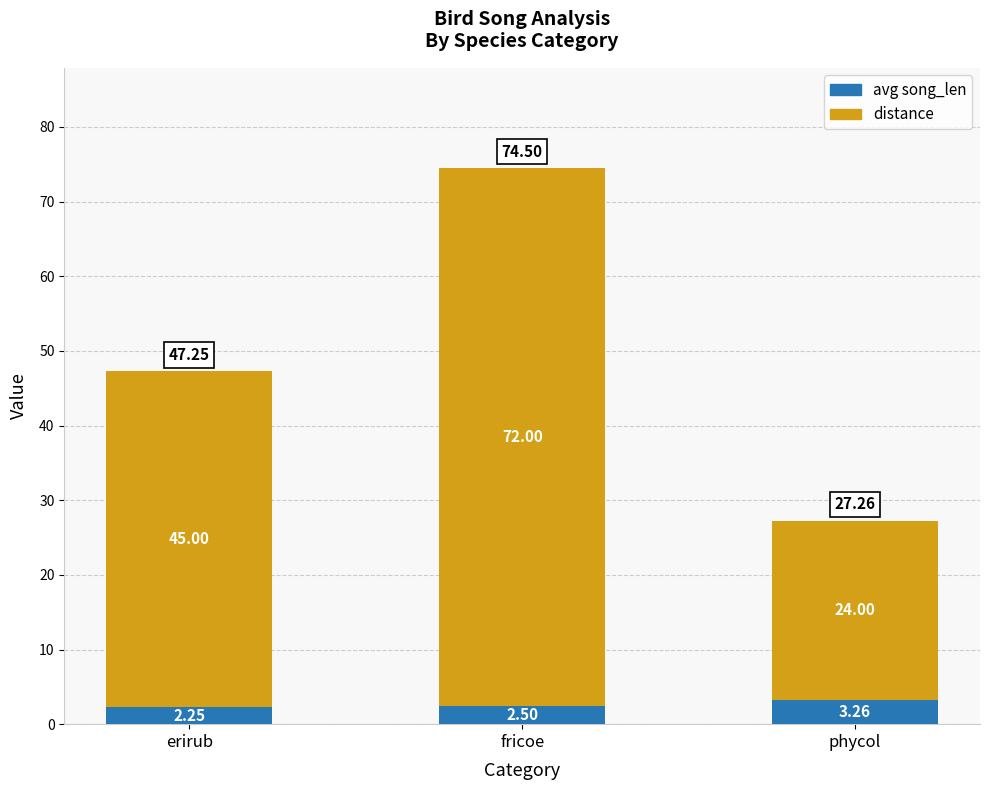

At which category is the sum across all series the highest?

fricoe